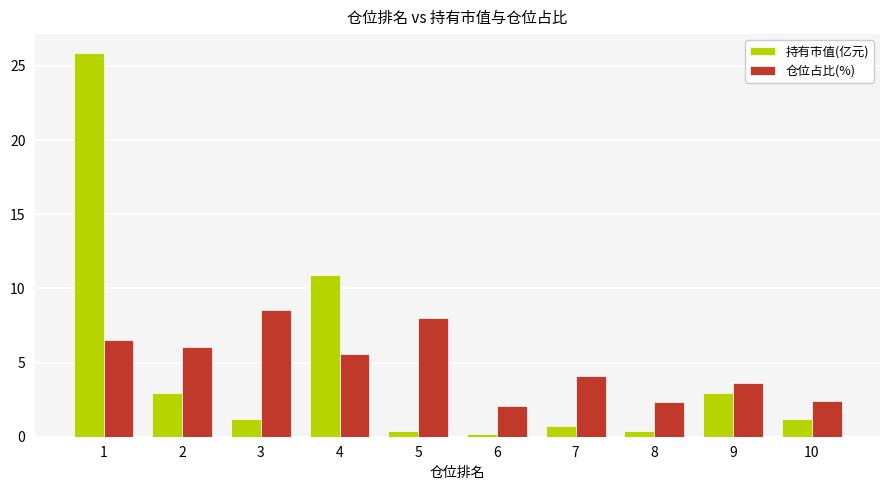

Where is 仓位占比(%) nearest to the value 5?

4